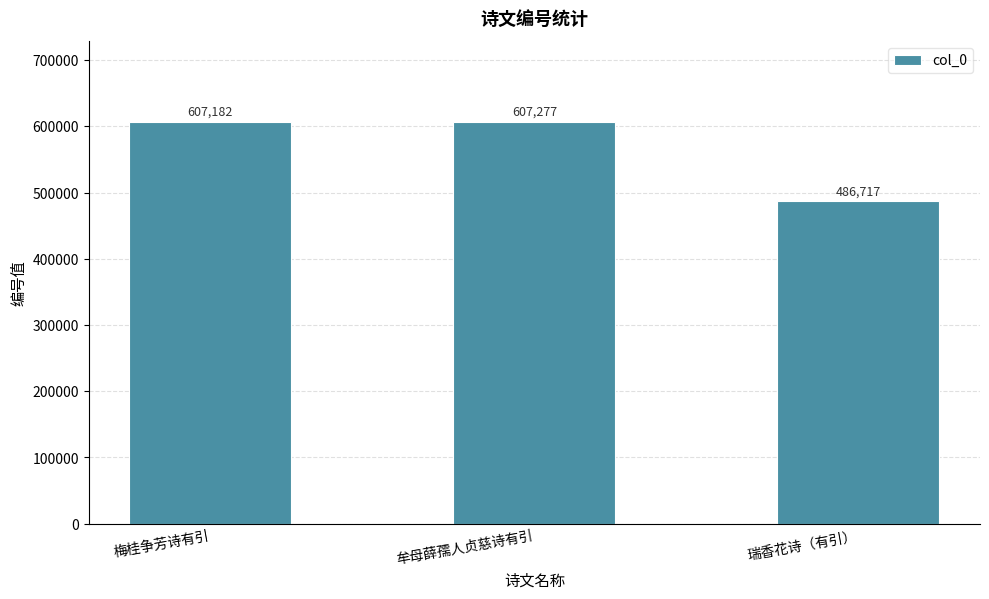

Which has a higher value, 牟母薛孺人贞慈诗有引 or 瑞香花诗（有引）?

牟母薛孺人贞慈诗有引